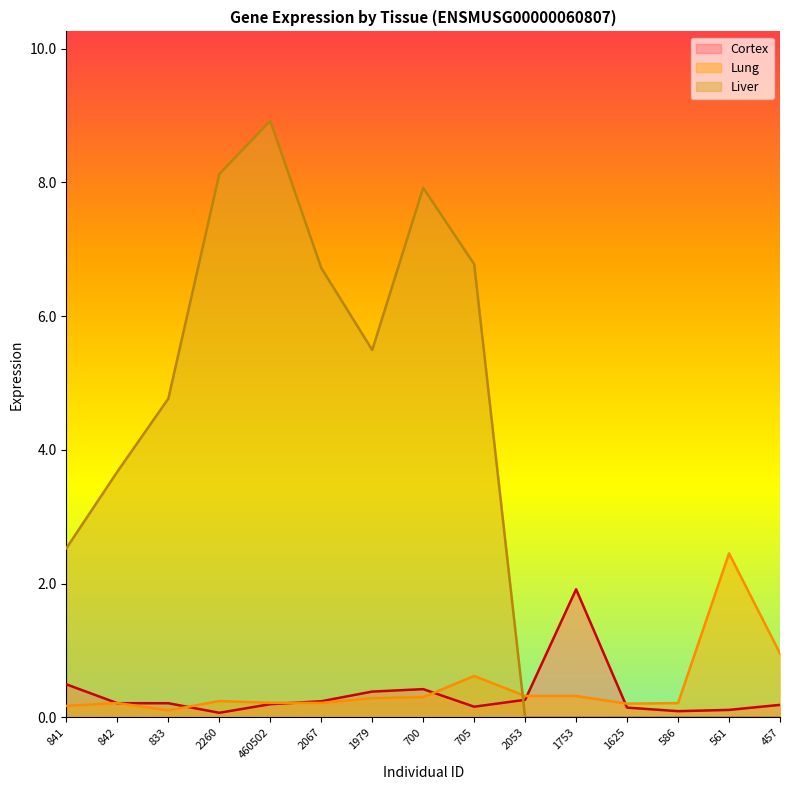

Where is Lung nearest to the value 1?

457